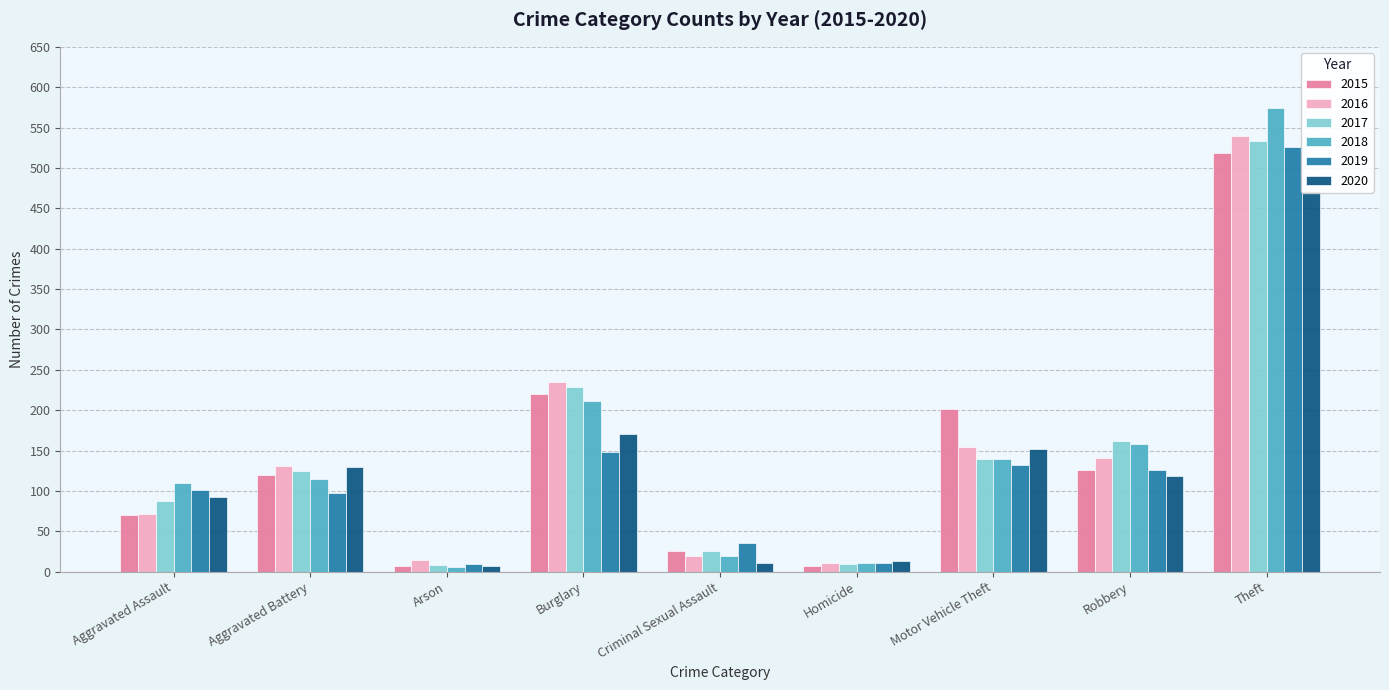

Which has a higher value, Robbery or Aggravated Assault?

Robbery